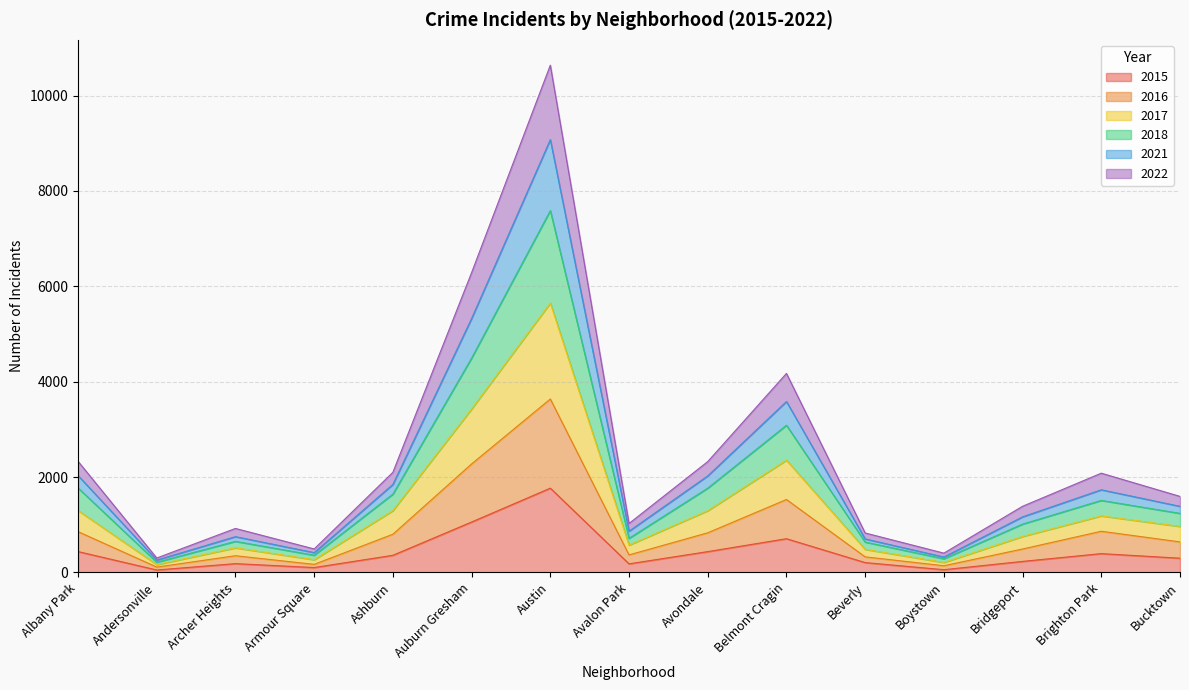

At which category is the sum across all series the highest?

Austin